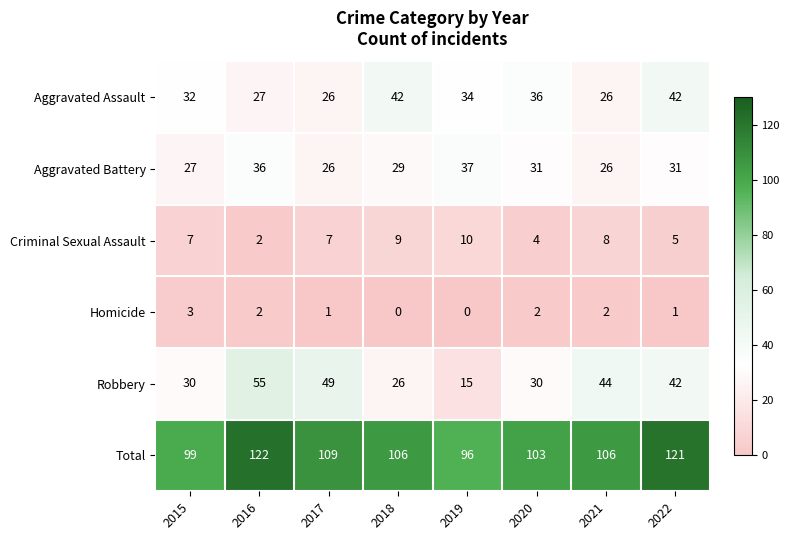

What is the total value across all series at 2021?

212